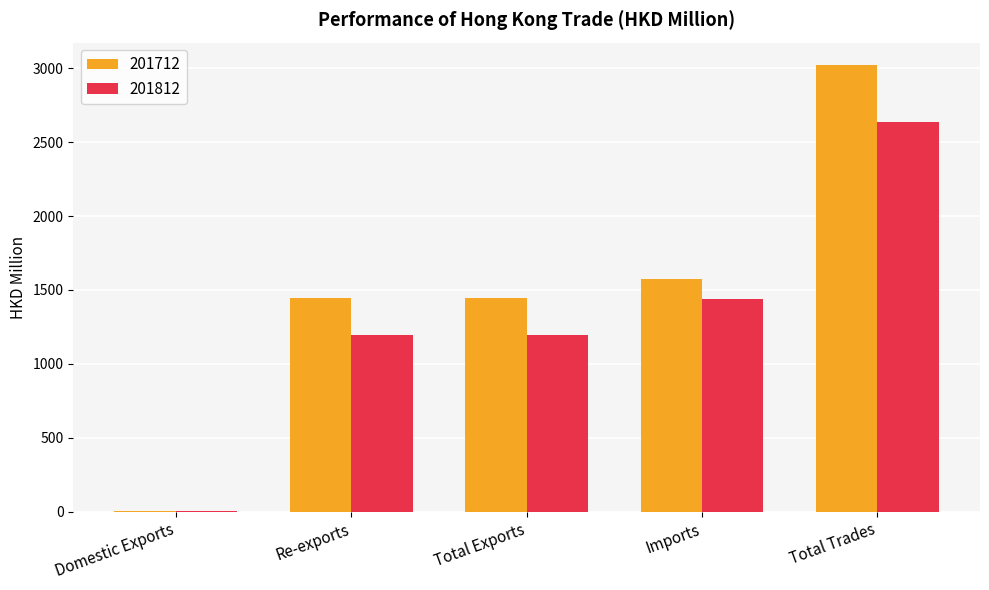

The 201712 series shows 1574.8 at Imports. True or false?

True